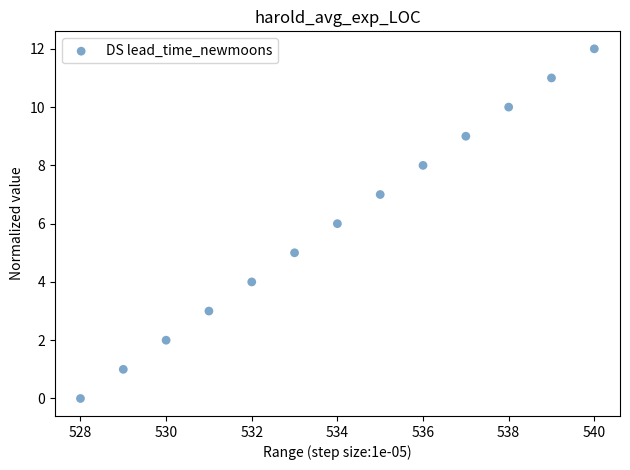

What is the range of X values (max minus min)?

12